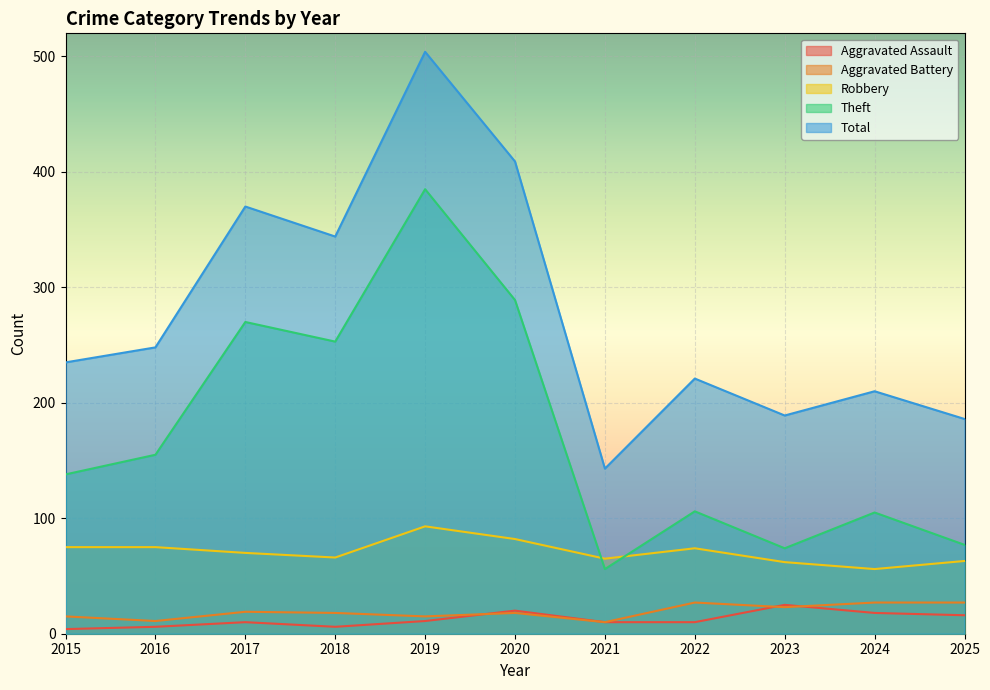

What are all the series names shown in the legend?

Aggravated Assault, Aggravated Battery, Robbery, Theft, Total